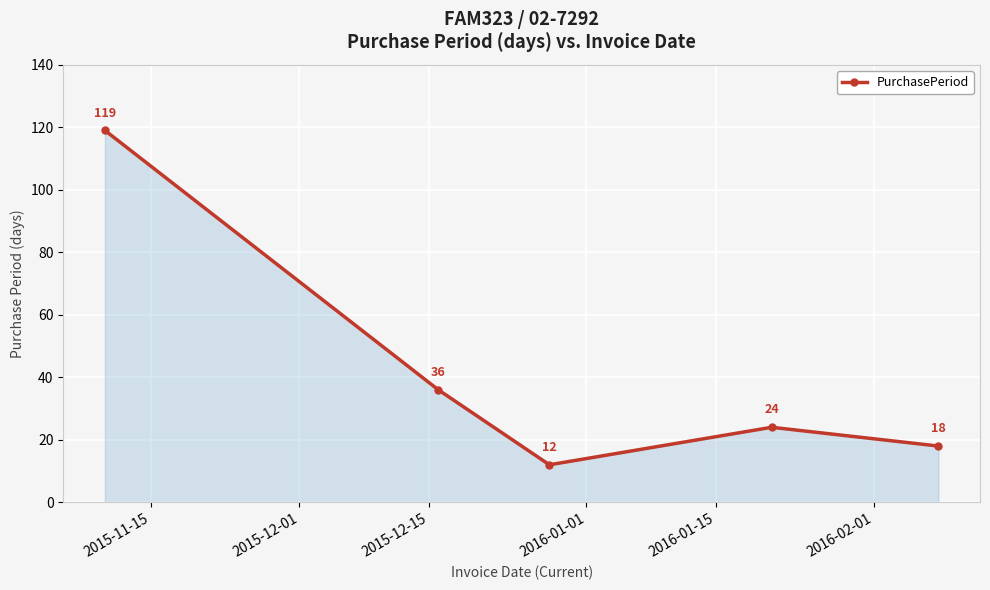

What is the minimum value shown in the chart?

12